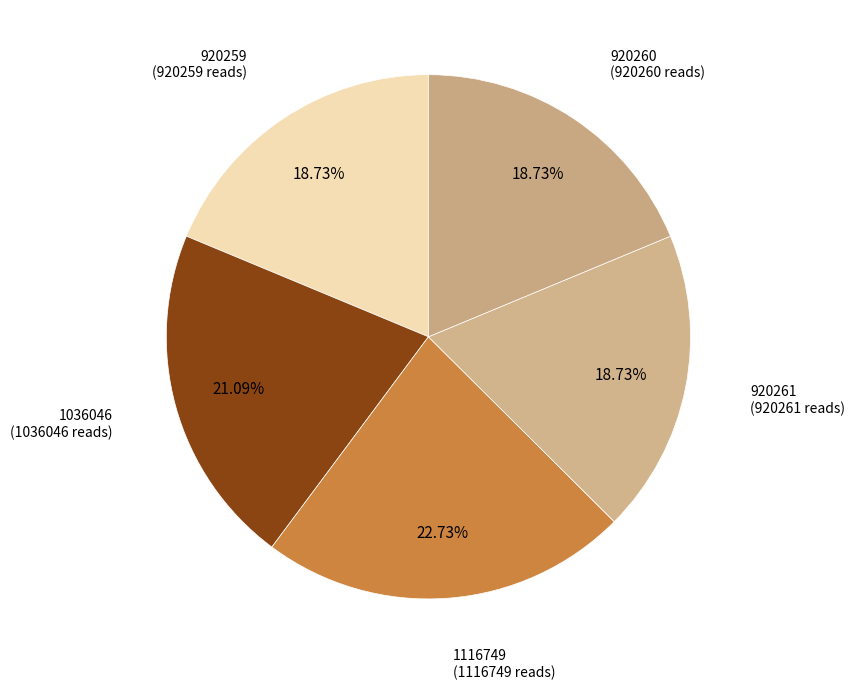

To the nearest percent, what is the difference between the largest and smallest slice percentages?

4%